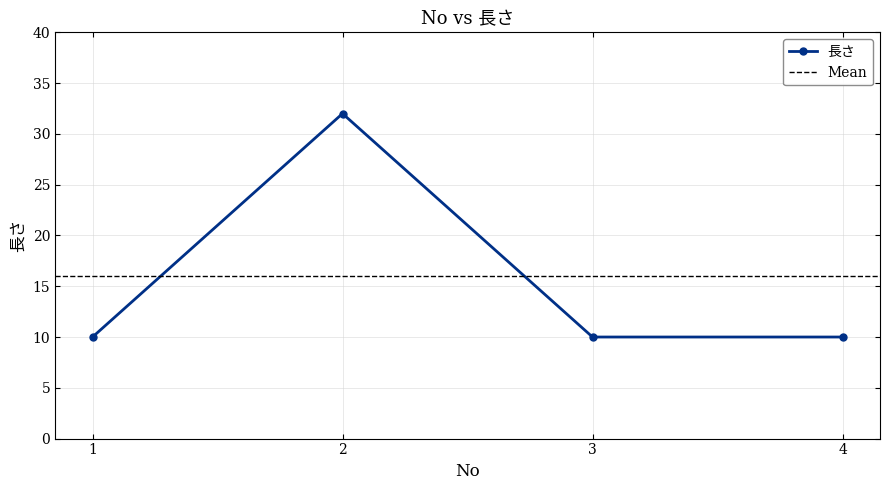

Which has a higher value, 4 or 3?

4